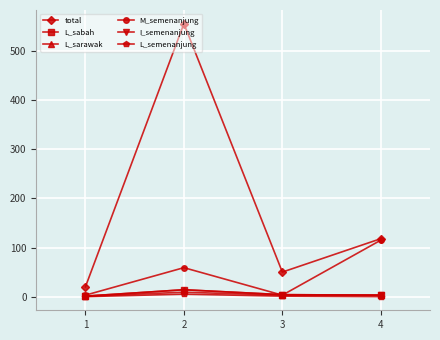

What is the value of the total point at the 1st from the left?

20